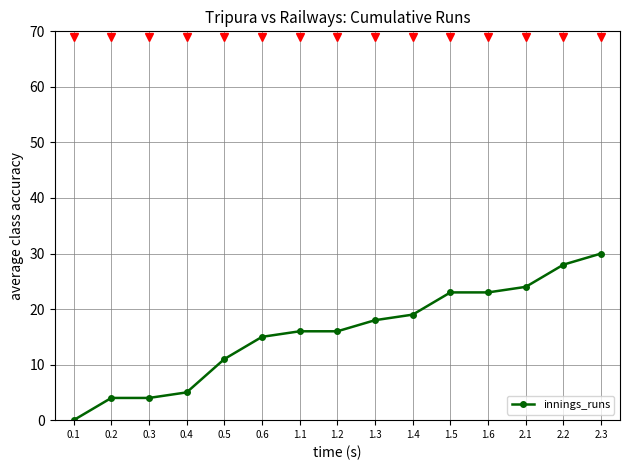

What is the approximate value at 1.3, to the nearest 10?

20